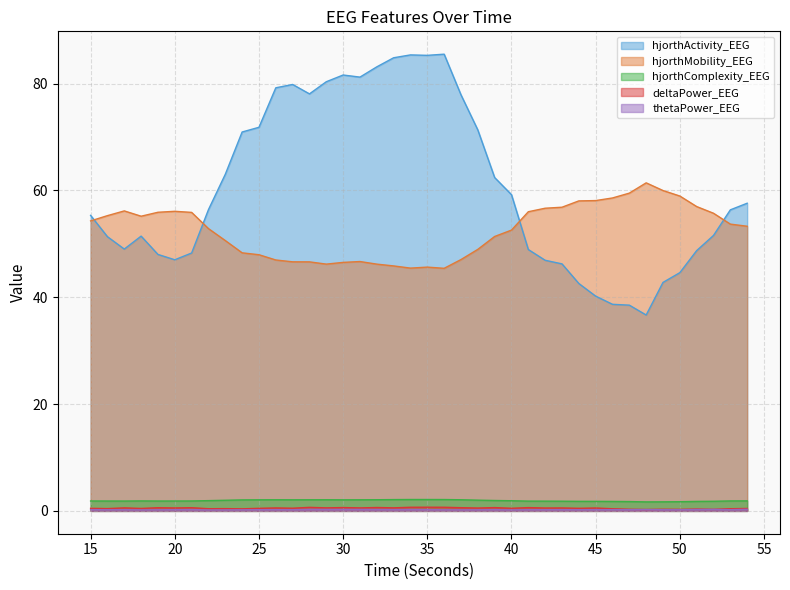

What is the minimum value for hjorthMobility_EEG?

45.4